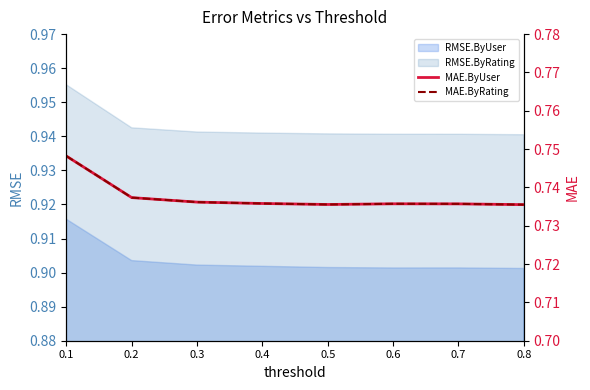

What is the sum of all MAE.ByUser values?

5.9